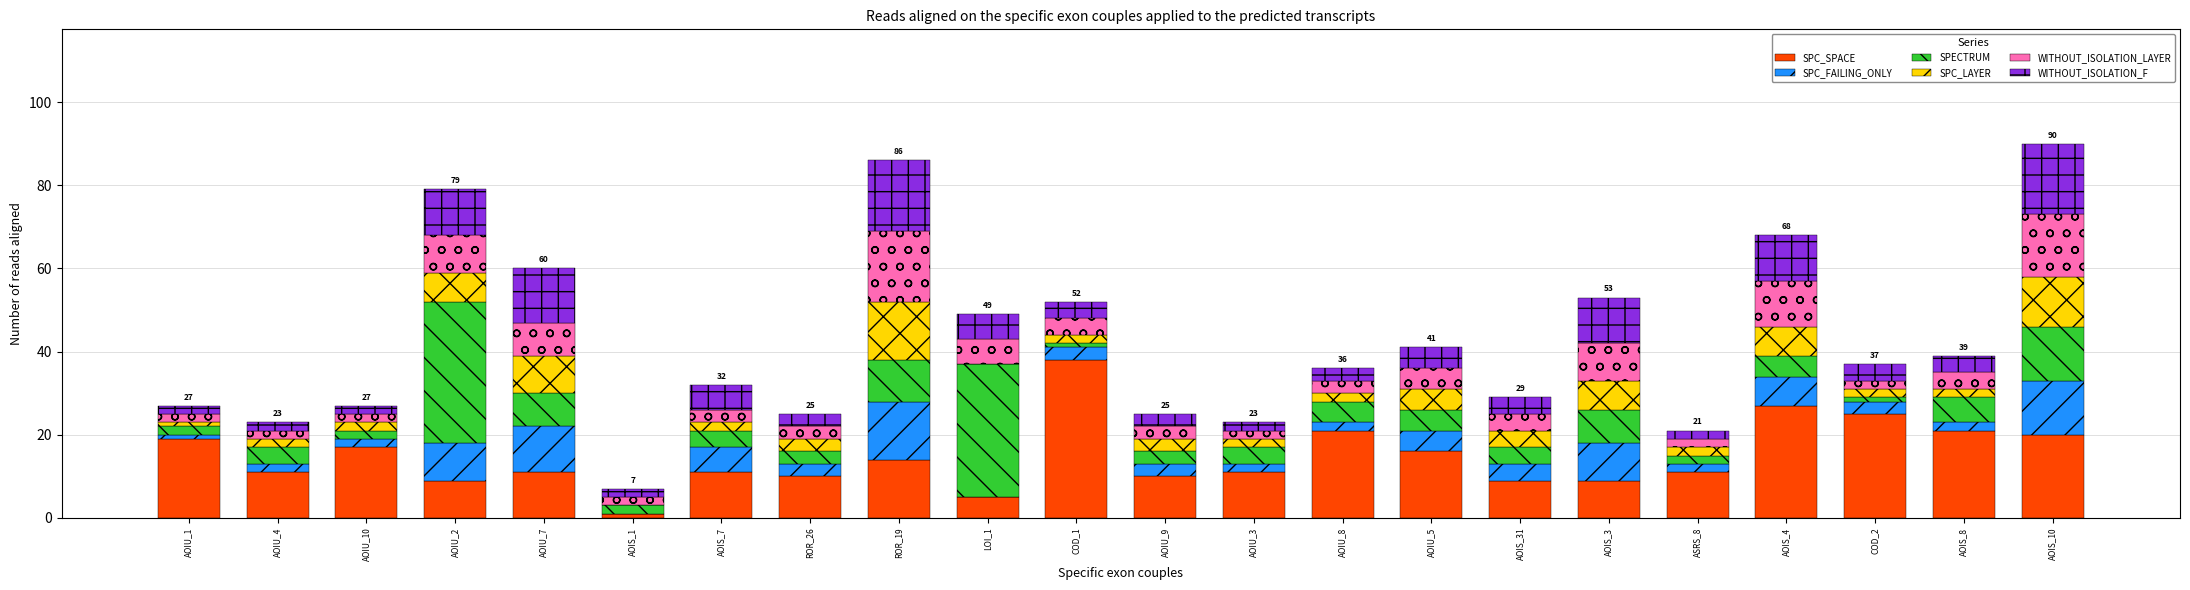

How many categories are shown in the chart?

22